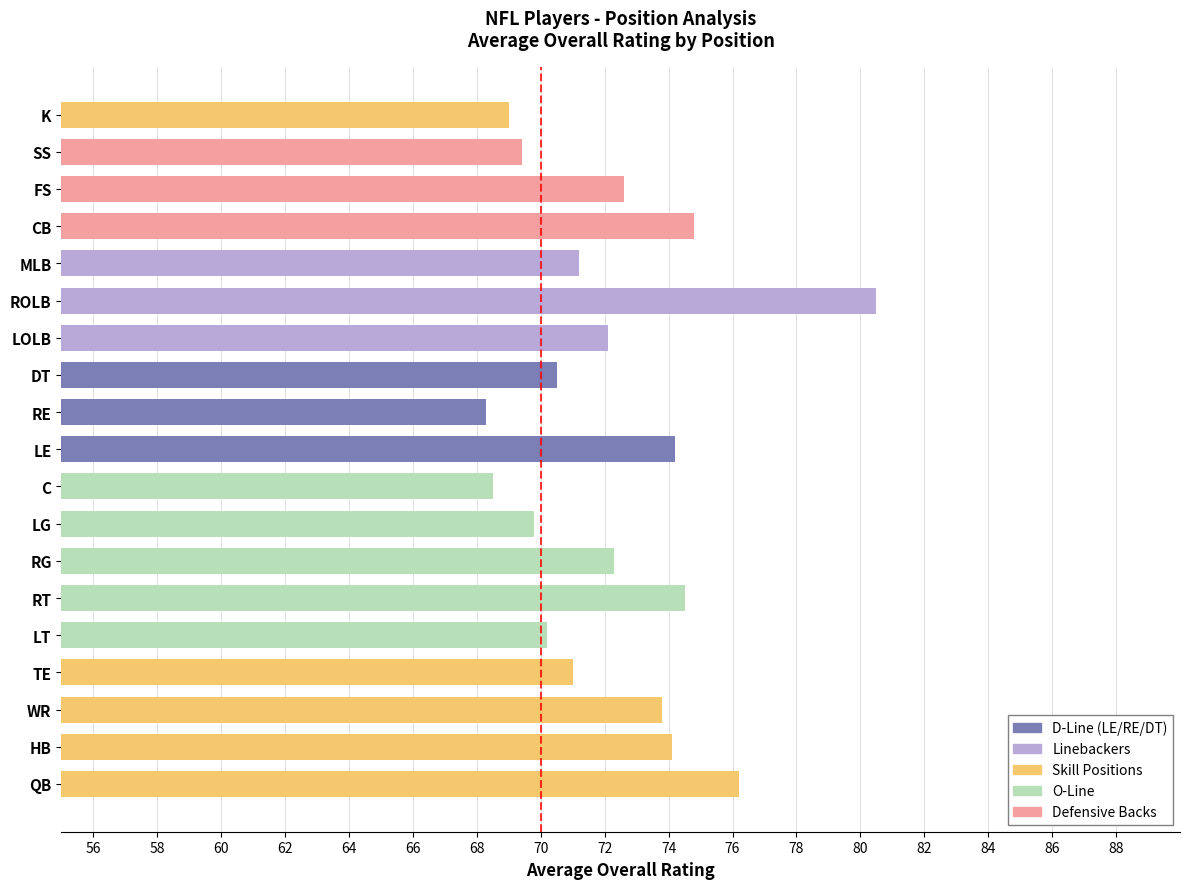

What is the change in value from ROLB to SS?

-11.1